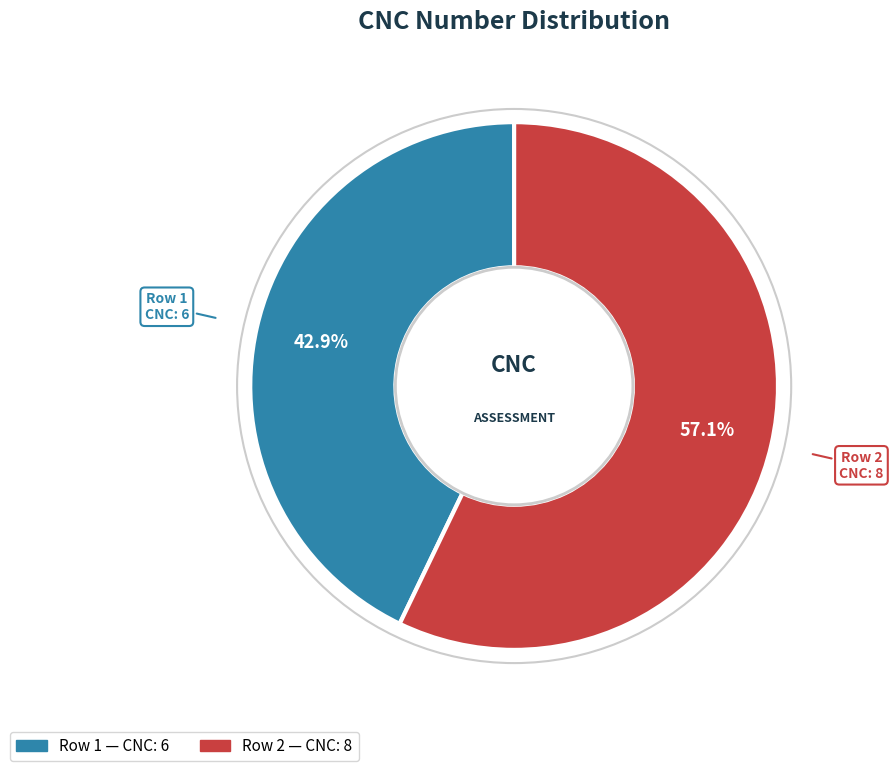

Is there a majority slice in this chart?

Yes